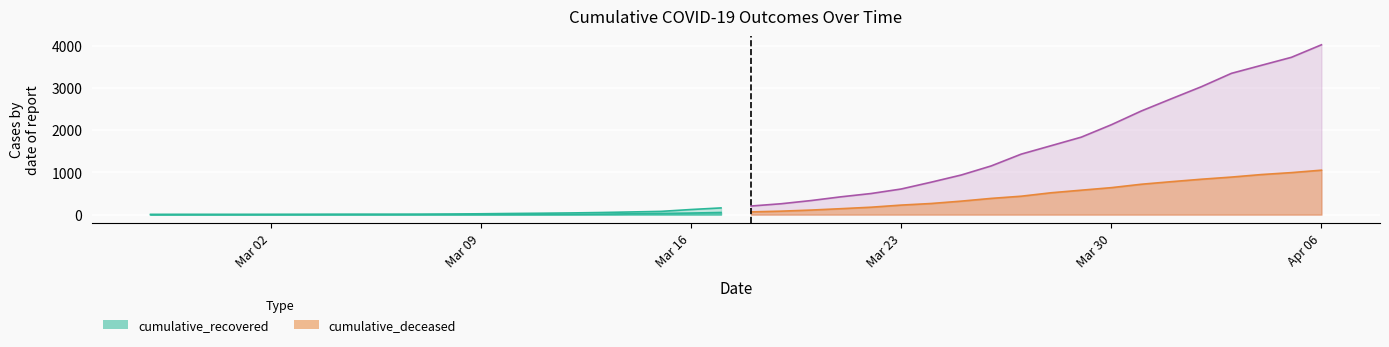

What are all the series names shown in the legend?

cumulative_recovered, cumulative_deceased